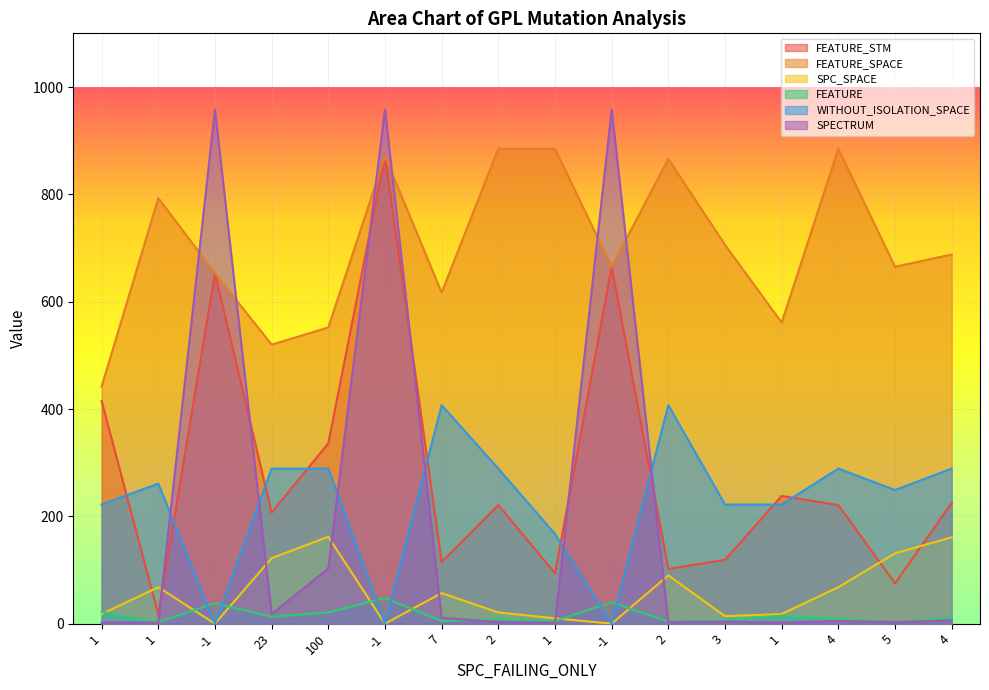

Reading right to left, extract all data points from this chart.

FEATURE_STM: 4=225	5=75	4=221	1=238	3=119	2=102	-1=665	1=94	2=221	7=115	-1=871	100=336	23=207	-1=653	1=17	1=415
FEATURE_SPACE: 4=688	5=665	4=885	1=561	3=706	2=866	-1=665	1=885	2=885	7=617	-1=871	100=552	23=520	-1=653	1=793	1=442
SPC_SPACE: 4=161	5=131	4=68	1=18	3=14	2=90	-1=0	1=10	2=21	7=57	-1=0	100=162	23=122	-1=0	1=68	1=18
FEATURE: 4=11	5=3	4=9	1=15	3=7	2=4	-1=40	1=5	2=9	7=5	-1=48	100=21	23=13	-1=38	1=3	1=22
WITHOUT_ISOLATION_SPACE: 4=289	5=249	4=289	1=222	3=222	2=407	-1=0	1=167	2=289	7=407	-1=0	100=289	23=289	-1=0	1=261	1=222
SPECTRUM: 4=6	5=3	4=5	1=2	3=4	2=3	-1=958	1=2	2=3	7=11	-1=958	100=103	23=18	-1=958	1=2	1=2